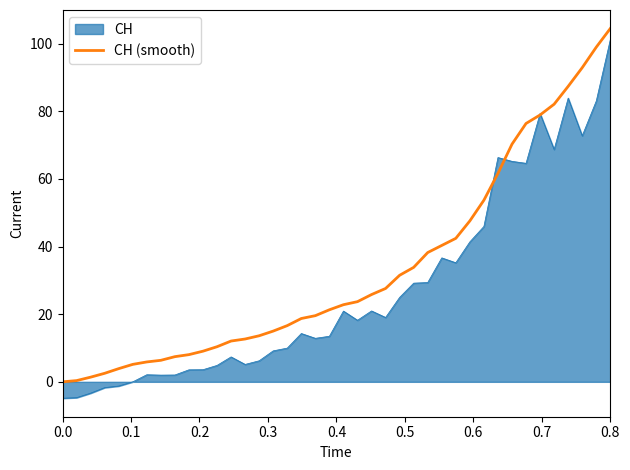

Which series has the widest spread of values?

CH